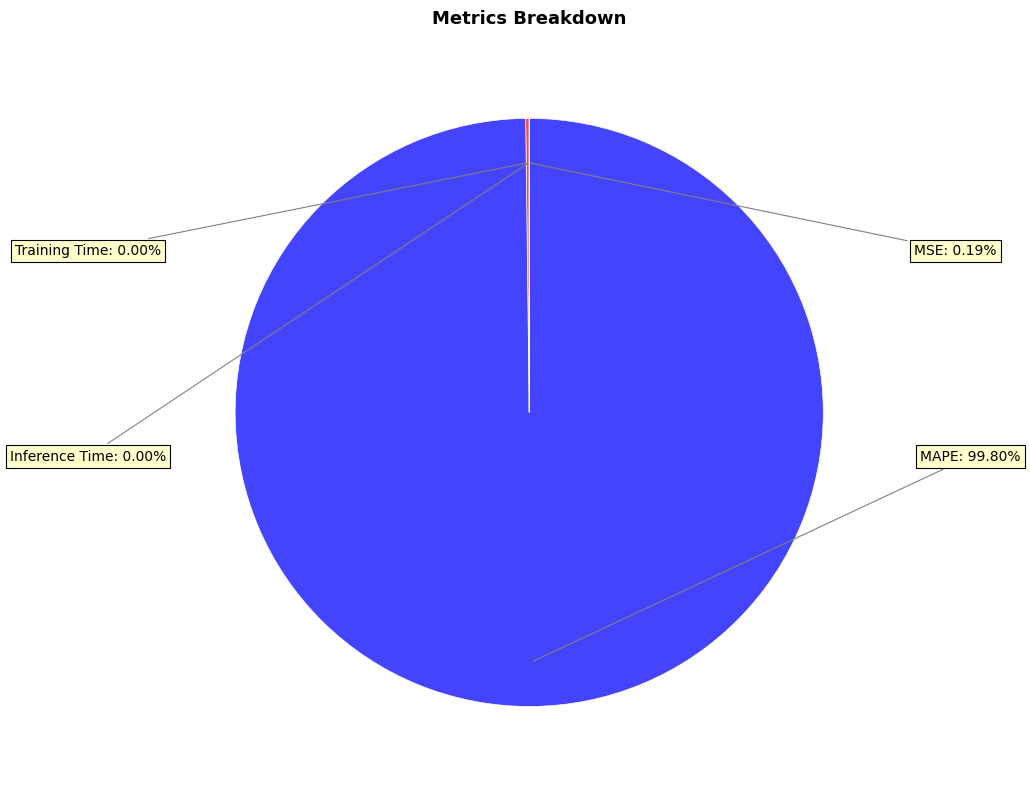

Which slice is the largest?

MAPE